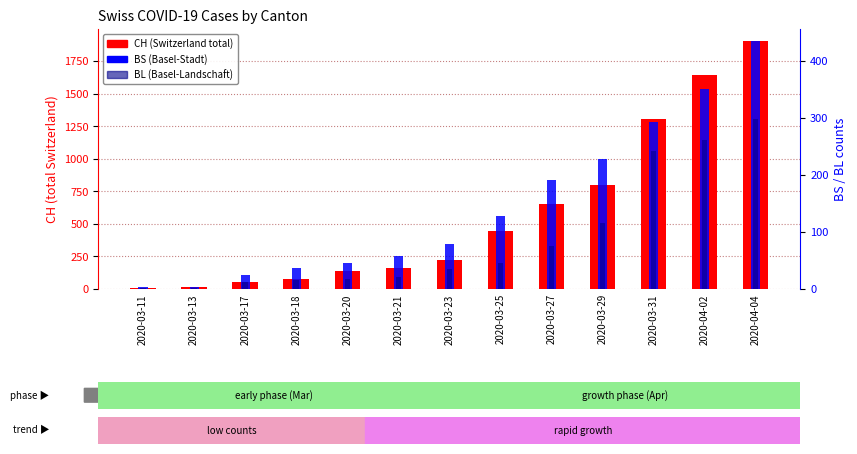

What is the sum of all BS values?

1873